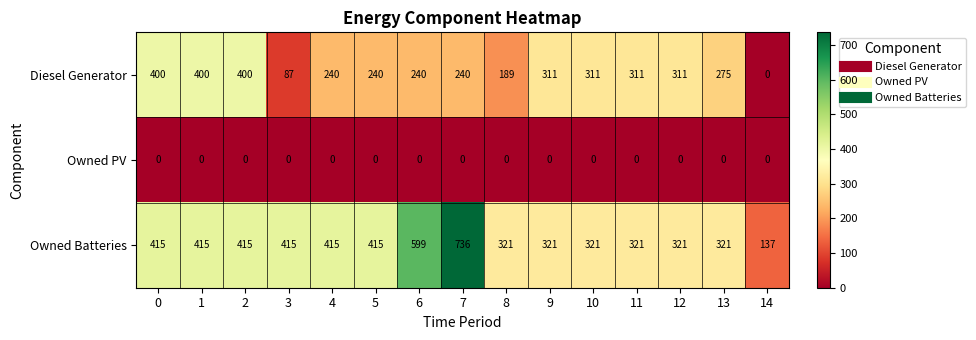

What is the maximum value shown in the chart?

736